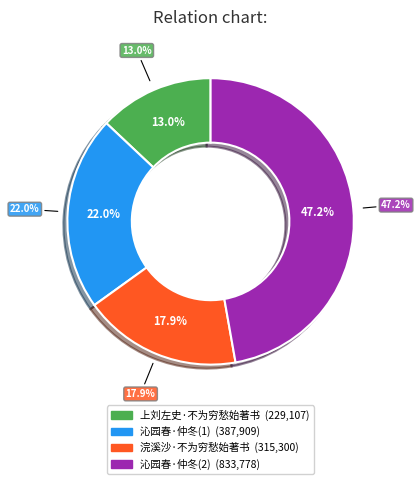

To the nearest percent, what is the difference between the largest and smallest slice percentages?

34%